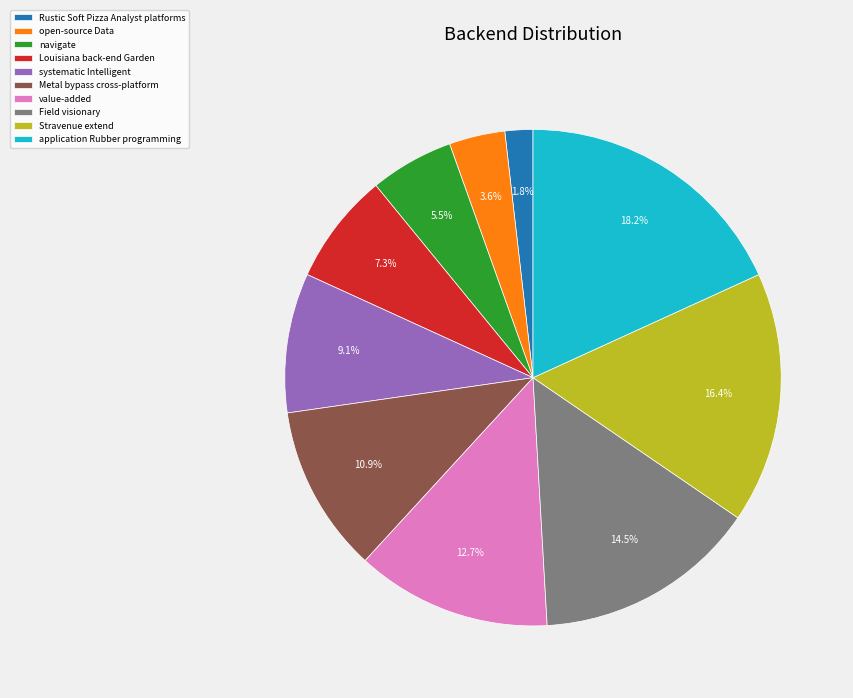

What is the total percentage of systematic Intelligent and Louisiana back-end Garden?

16.4%